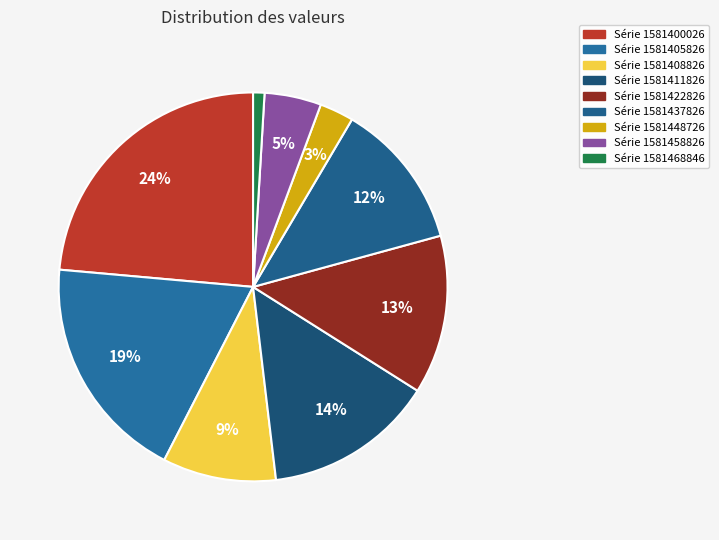

How many slices are in this pie chart?

9